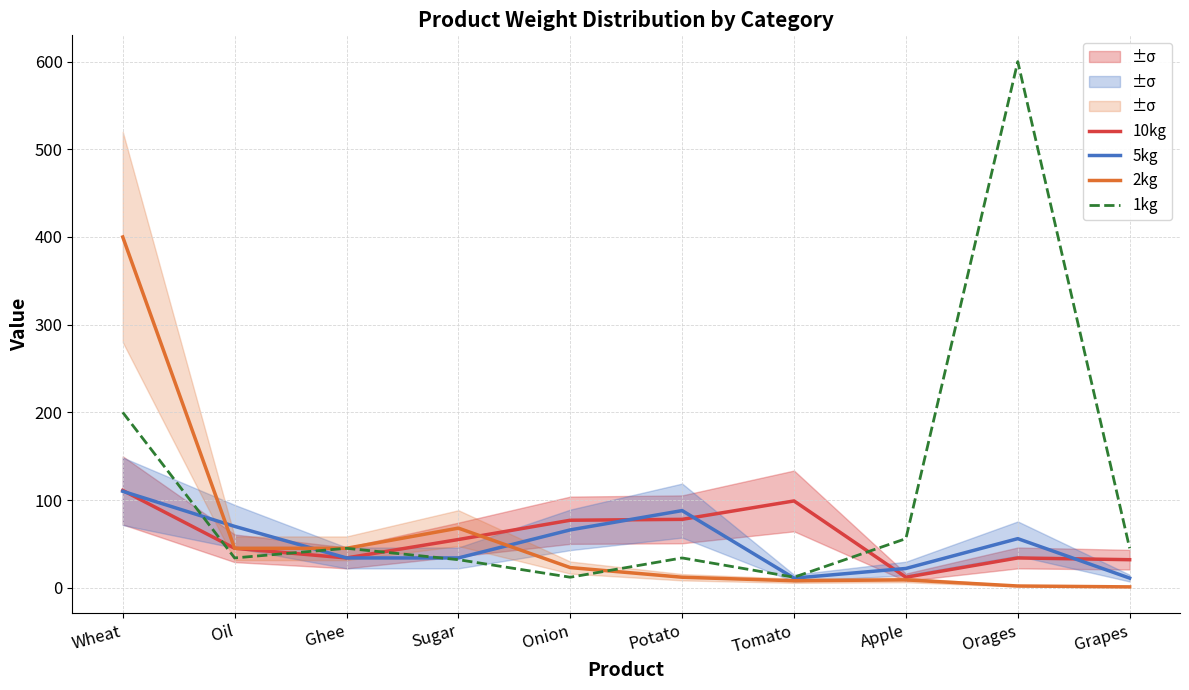

Which series ends up on top after the final intersection of 10kg and 2kg?

10kg